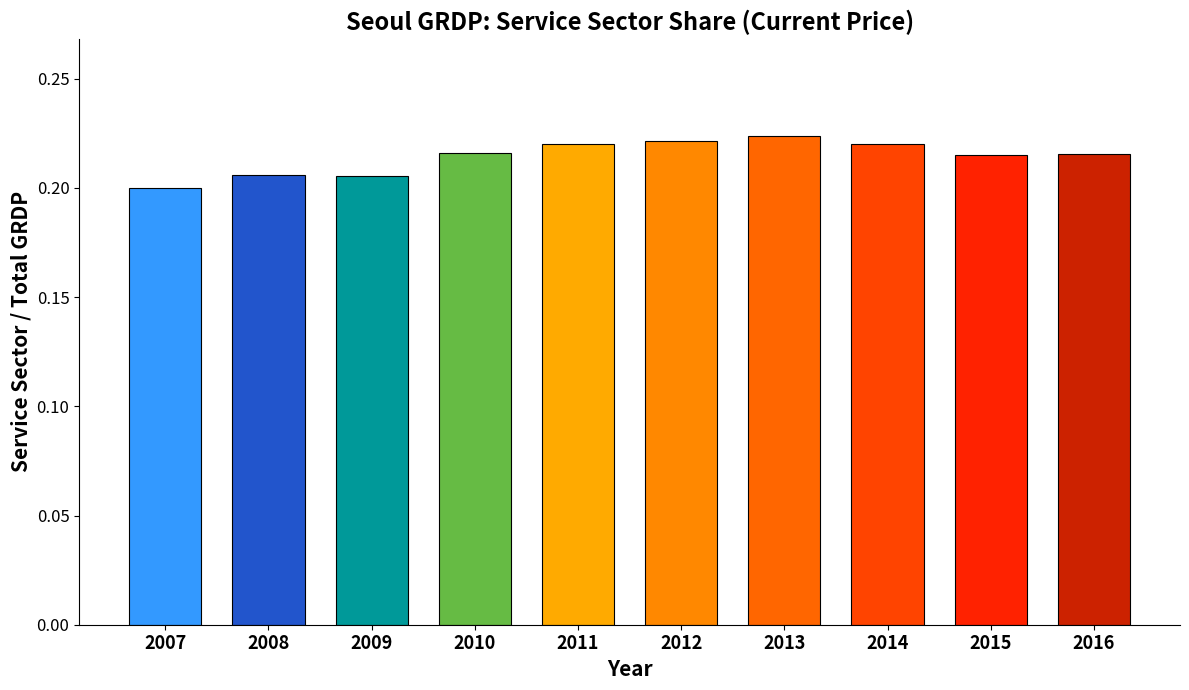

How many categories are shown in the chart?

10